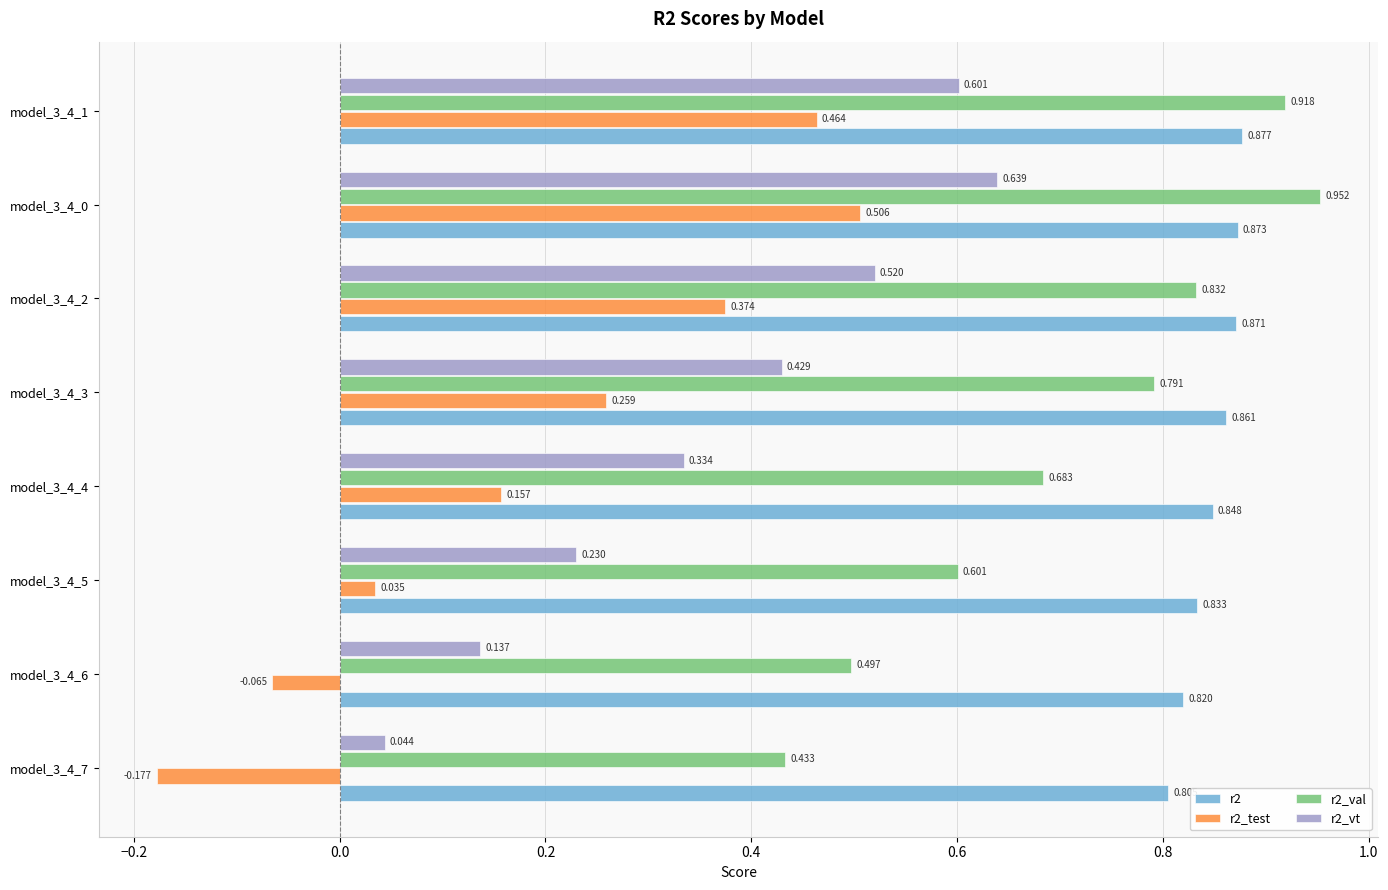

What are all the series names shown in the legend?

r2, r2_test, r2_val, r2_vt